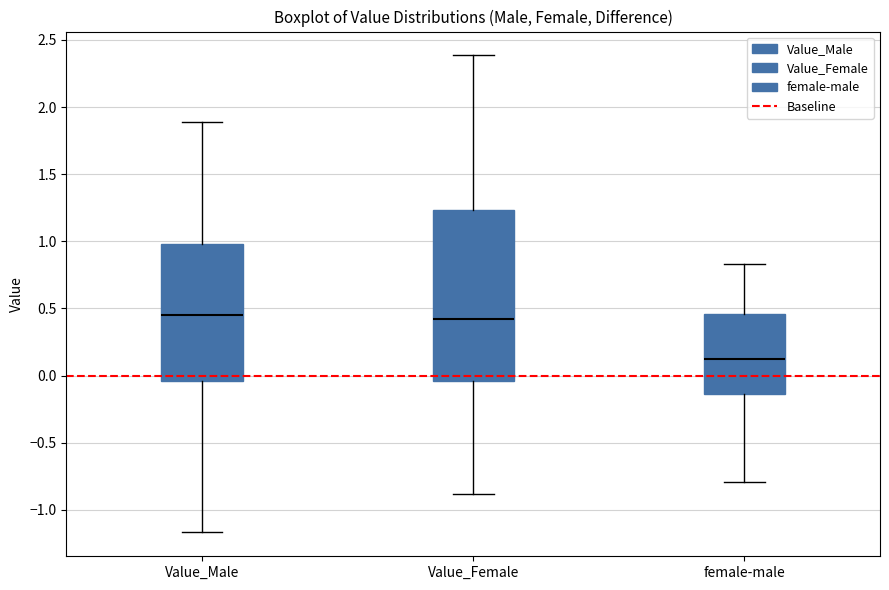

Where does the median line of the box for female-male sit on the y-axis? The values are not printed on the chart, so give them approximately, as read against the axis.

0.15